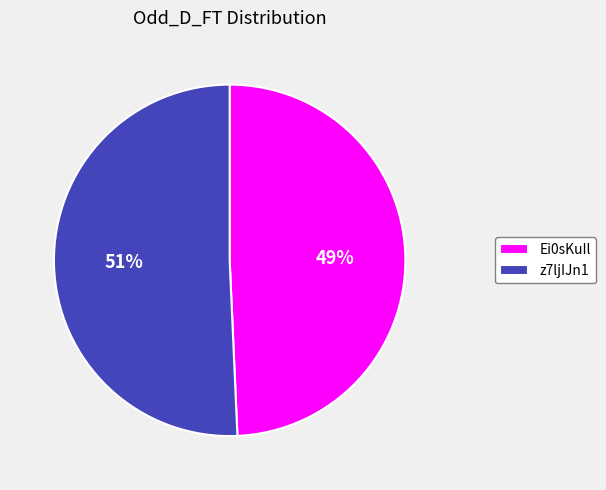

How many slices are in this pie chart?

2